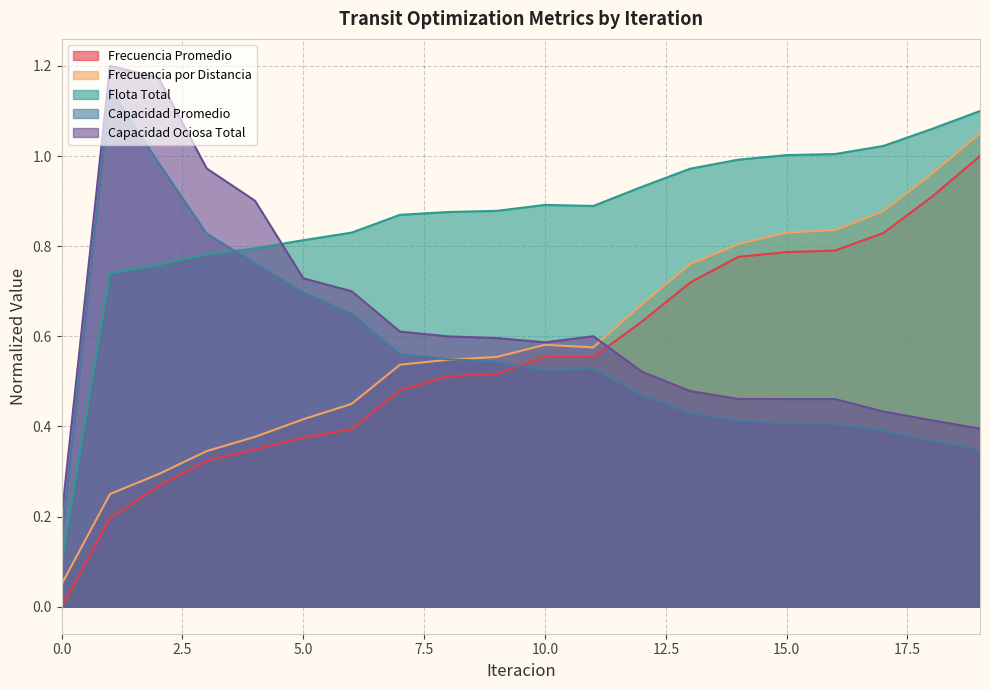

How many lines are shown in the chart?

5